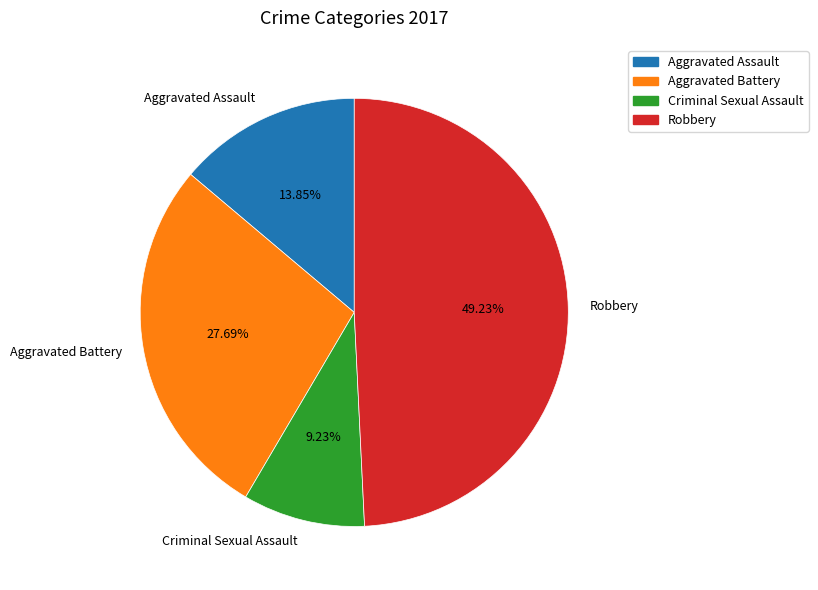

Is there a majority slice in this chart?

No